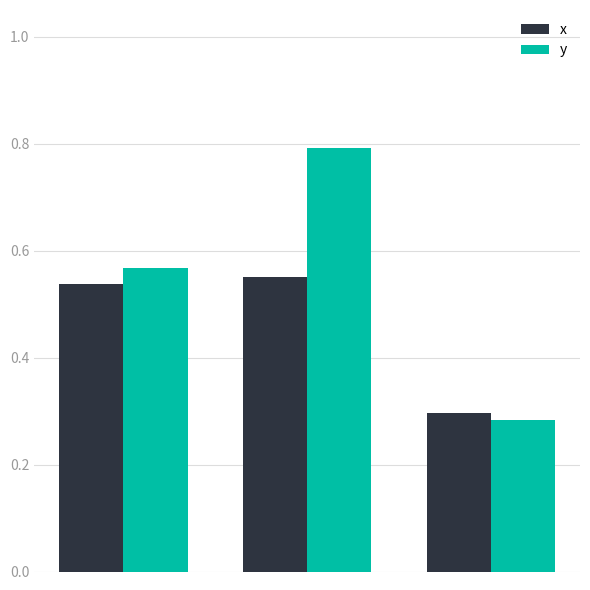

Rank the series by their maximum value, from lowest to highest.

x, y